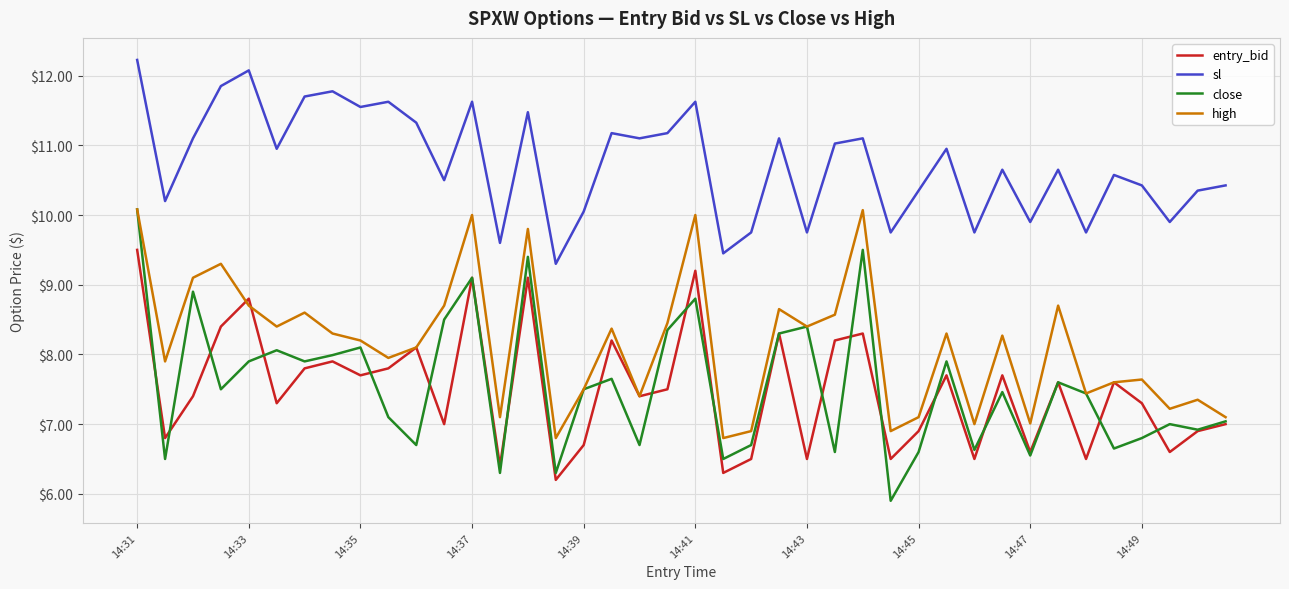

Which series has the largest total across all categories?

sl